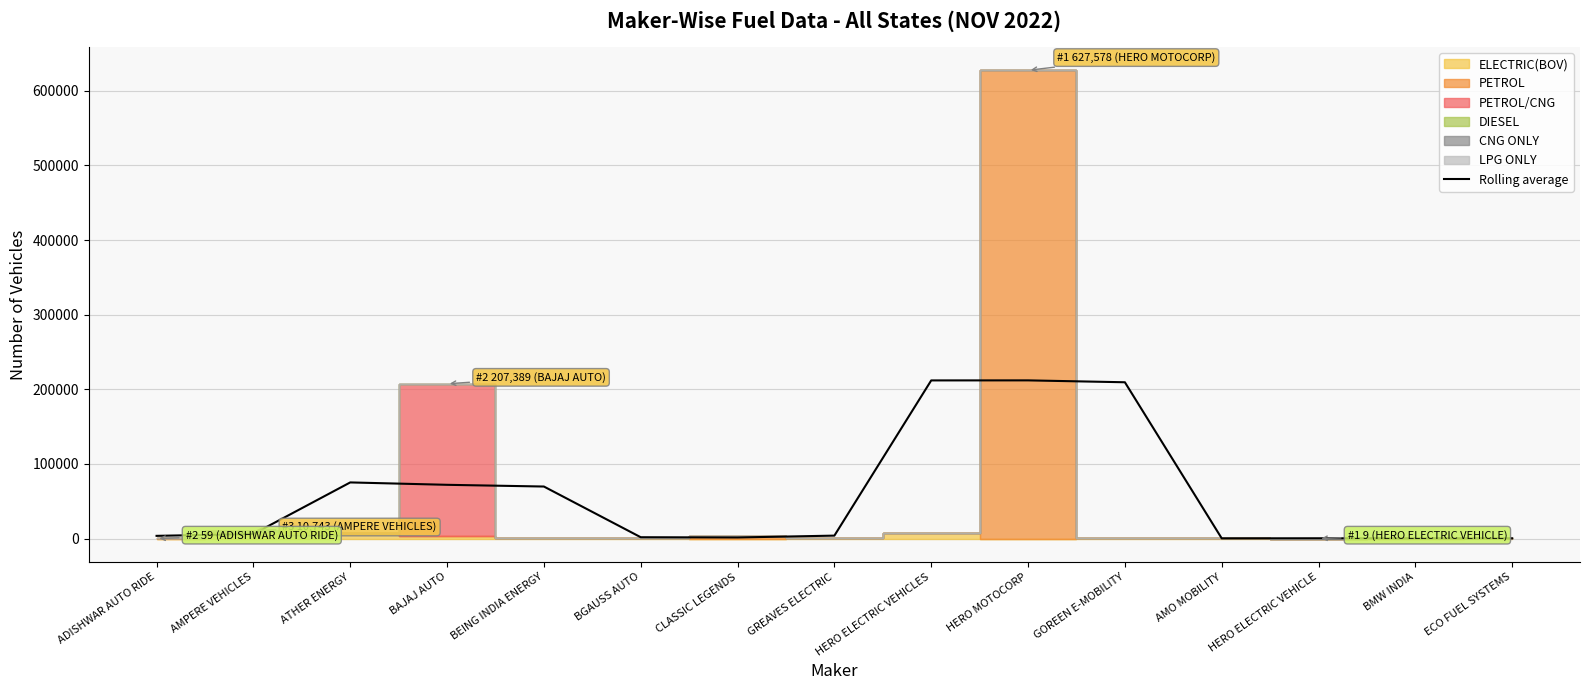

Which category has the lowest value across all series?

ECO FUEL SYSTEMS